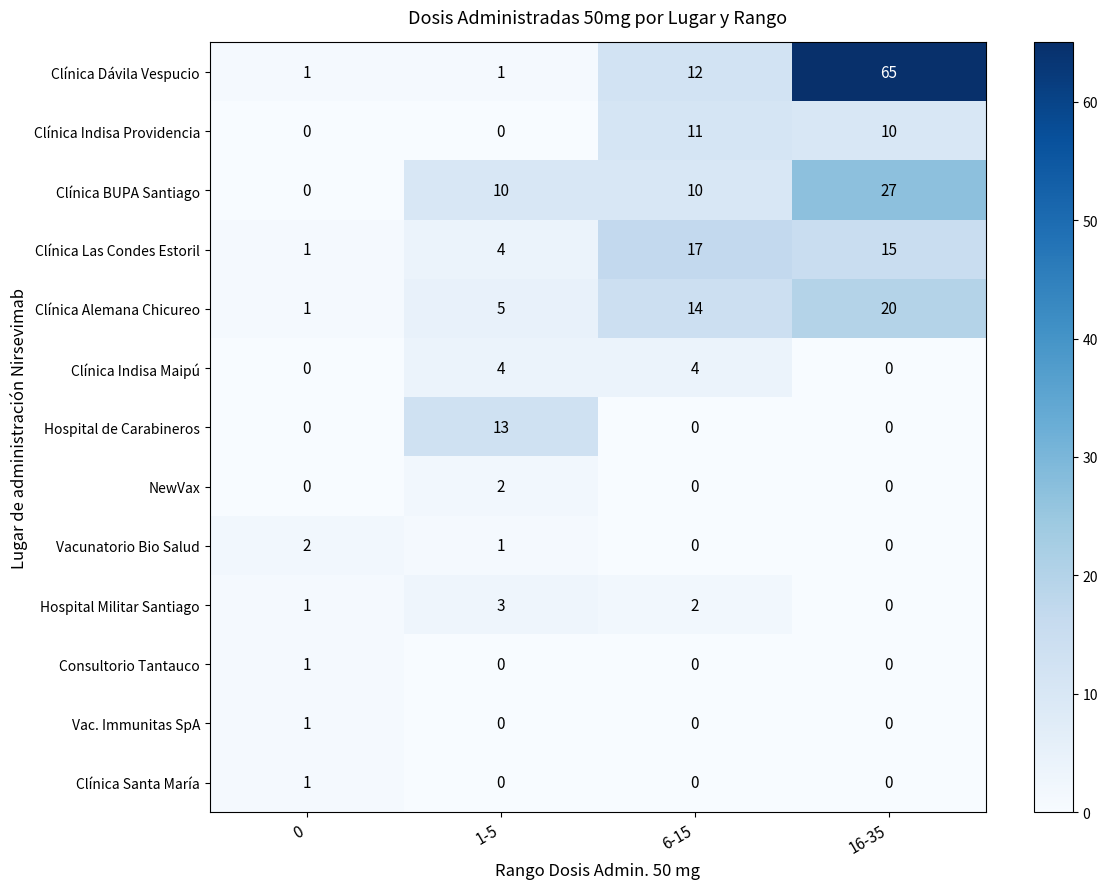

What is the approximate value of Clínica Indisa Maipú at 6-15?

4